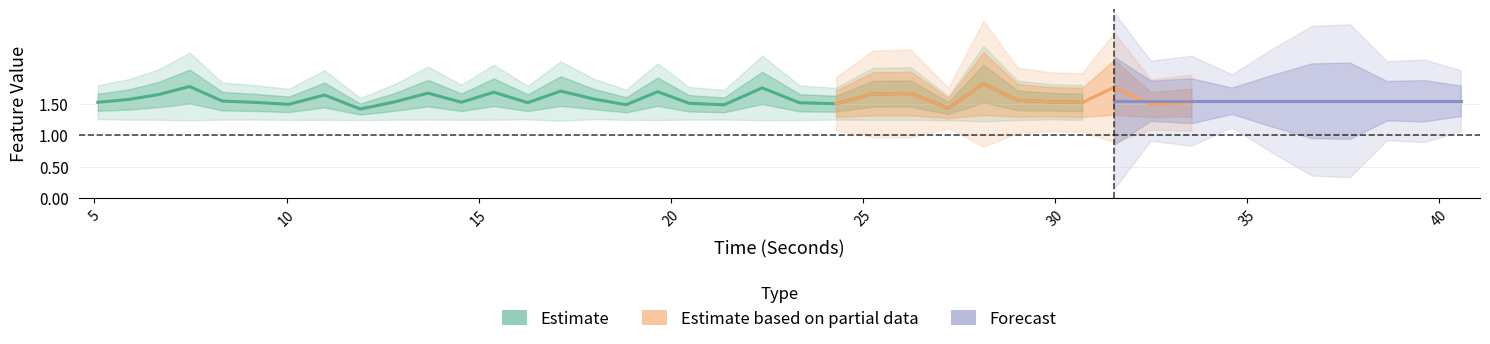

What is the lowest value of the QRSWaveSkew_ECG series?

1.4